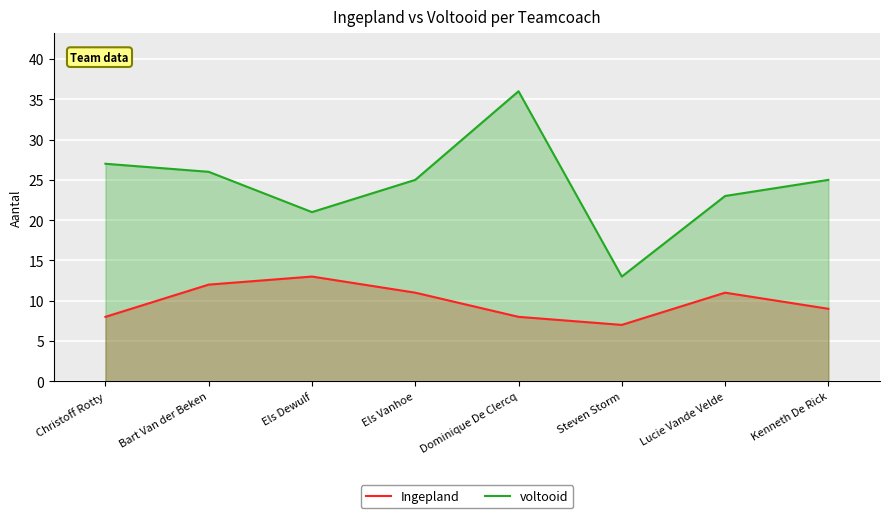

What are all the series names shown in the legend?

Ingepland, voltooid